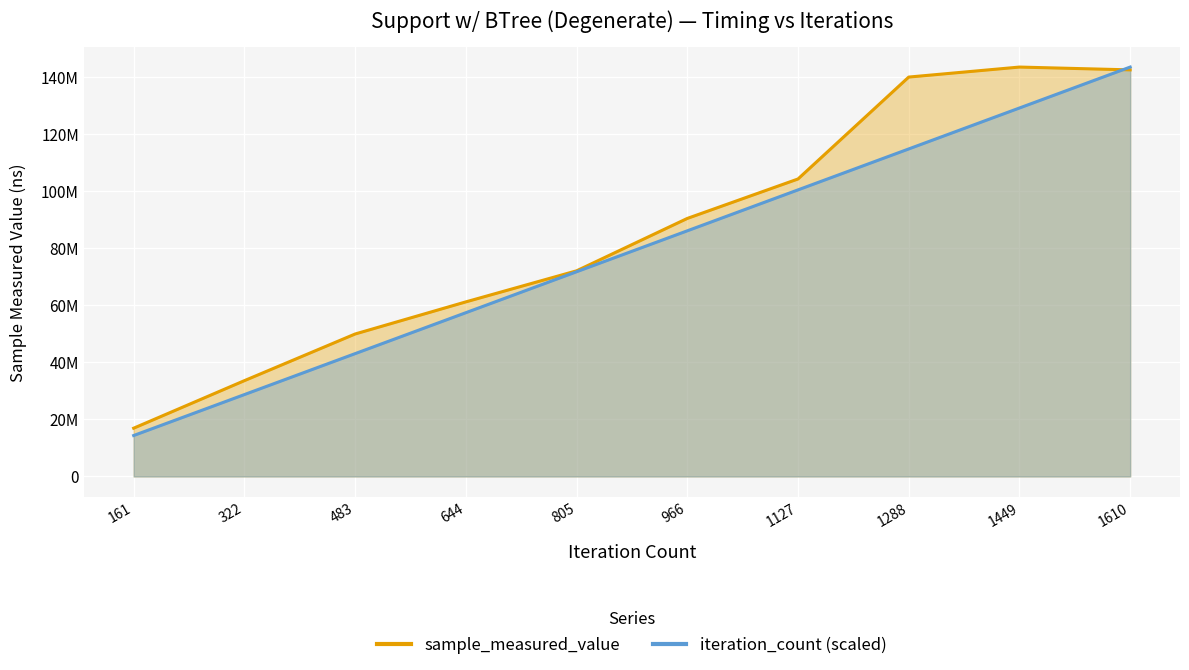

What is the difference between the sample_measured_value values at 483 and 1127?

54273402.0